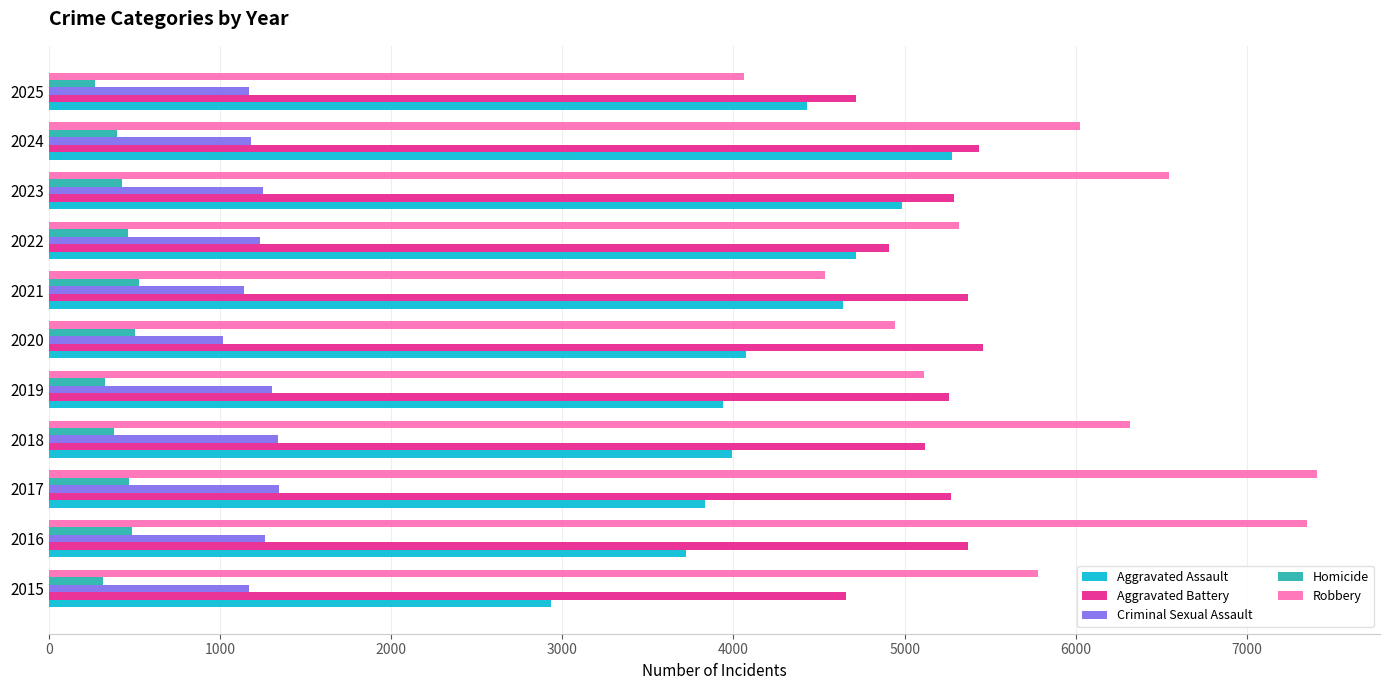

The Criminal Sexual Assault series shows 831 at 2016. True or false?

False